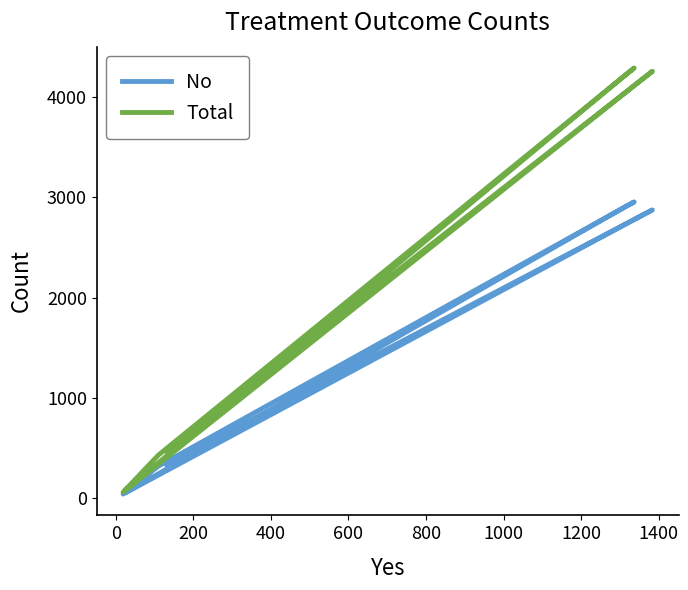

What are all the series names shown in the legend?

No, Total